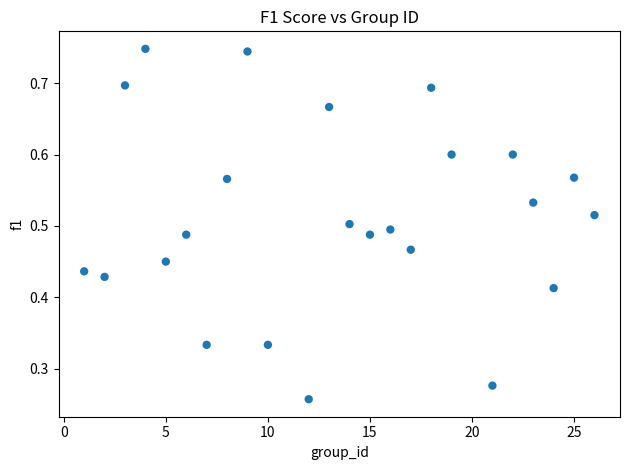

What is the range of X values (max minus min)?

25.0